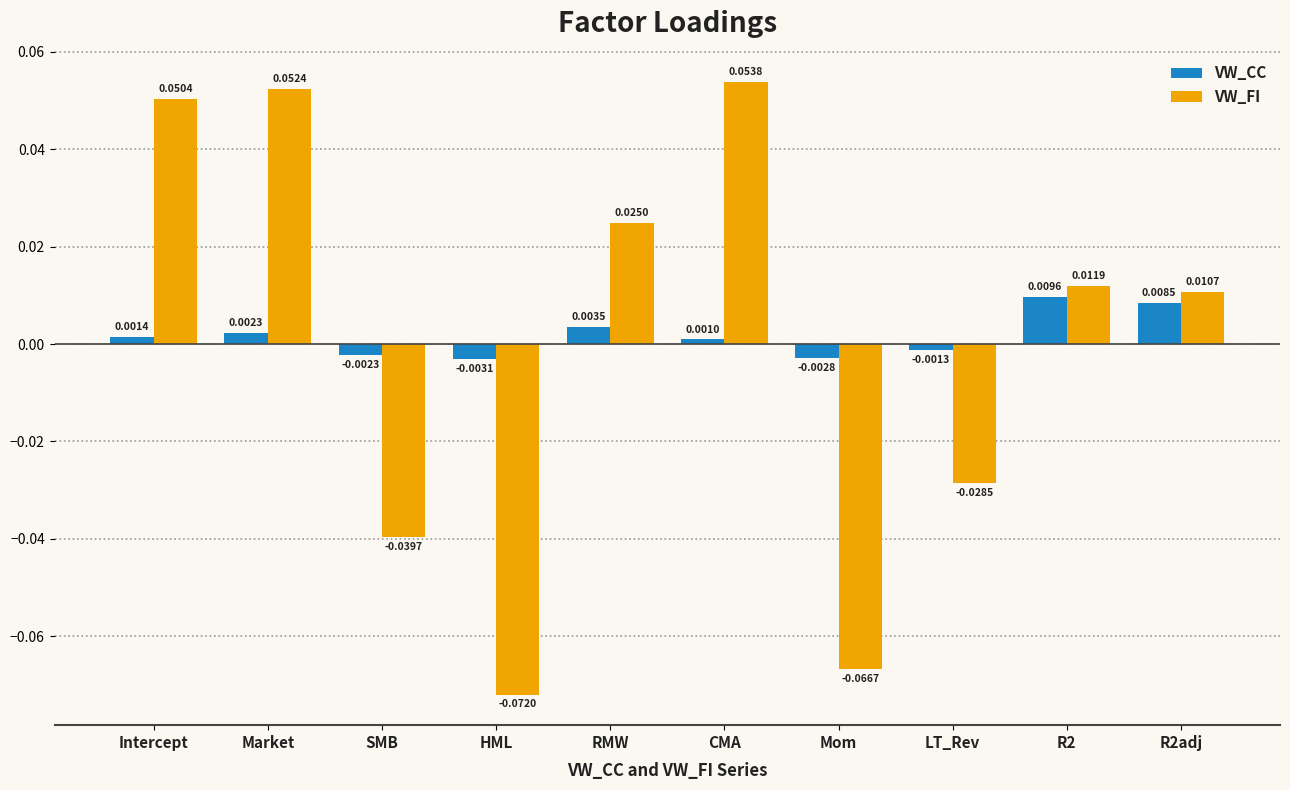

What position from the left is Market?

2